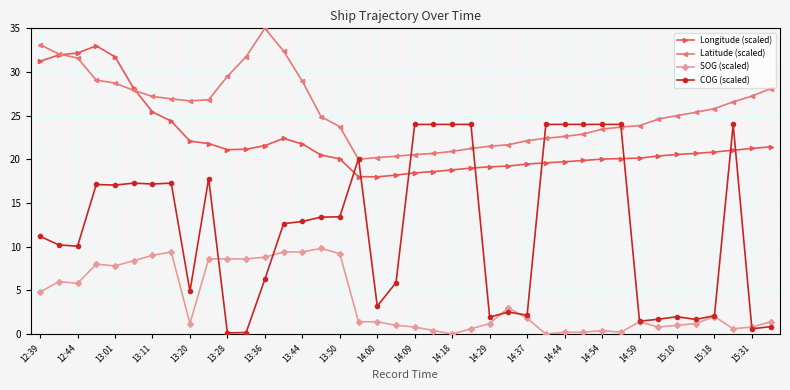

Which series has the largest total across all categories?

Latitude (scaled)